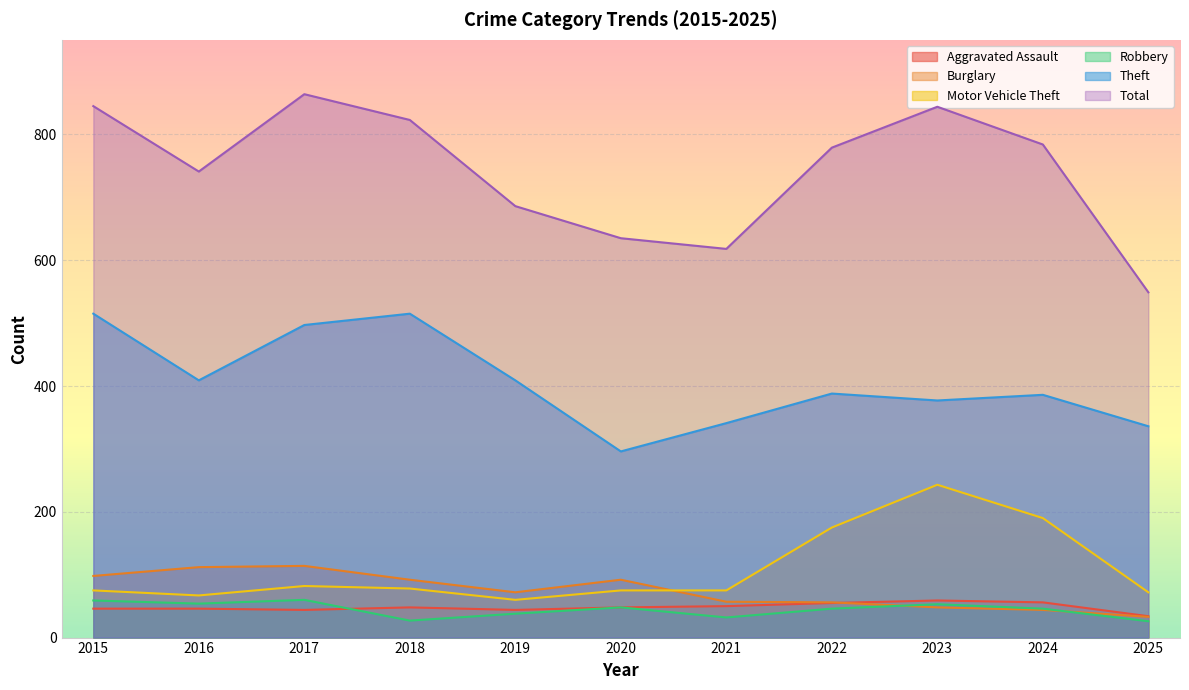

How many lines are shown in the chart?

6